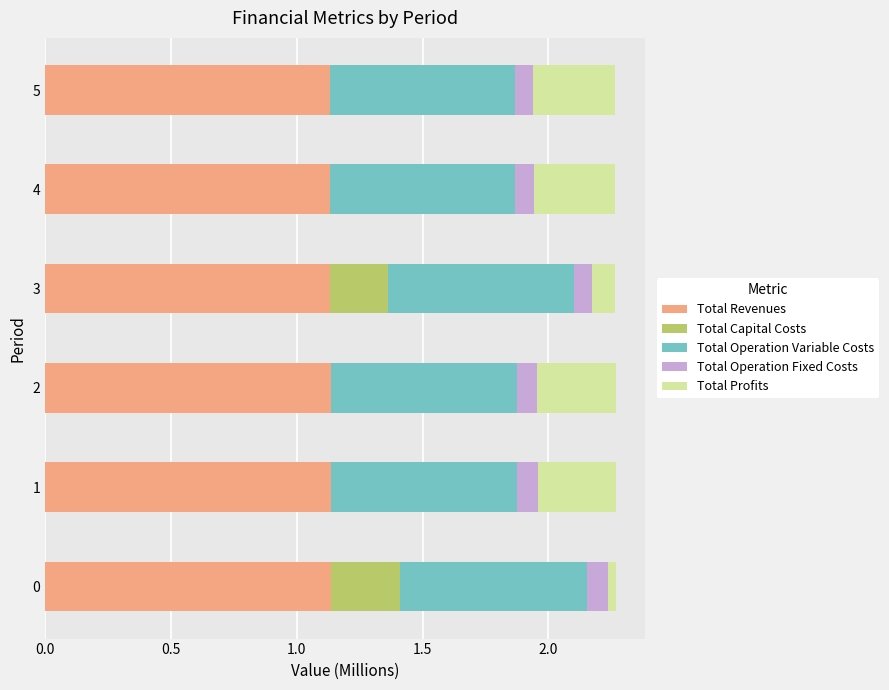

What is the total value across all series at 4?

2.3